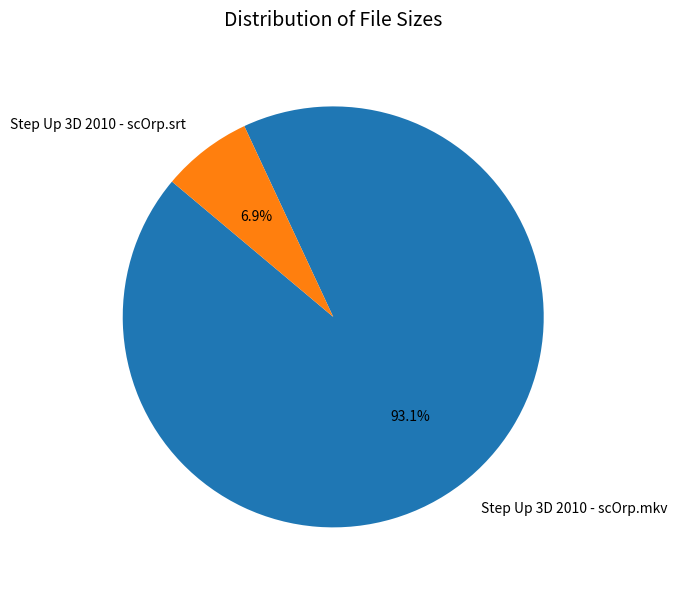

True or false: Step Up 3D 2010 - scOrp.srt accounts for 20% of the total.

False